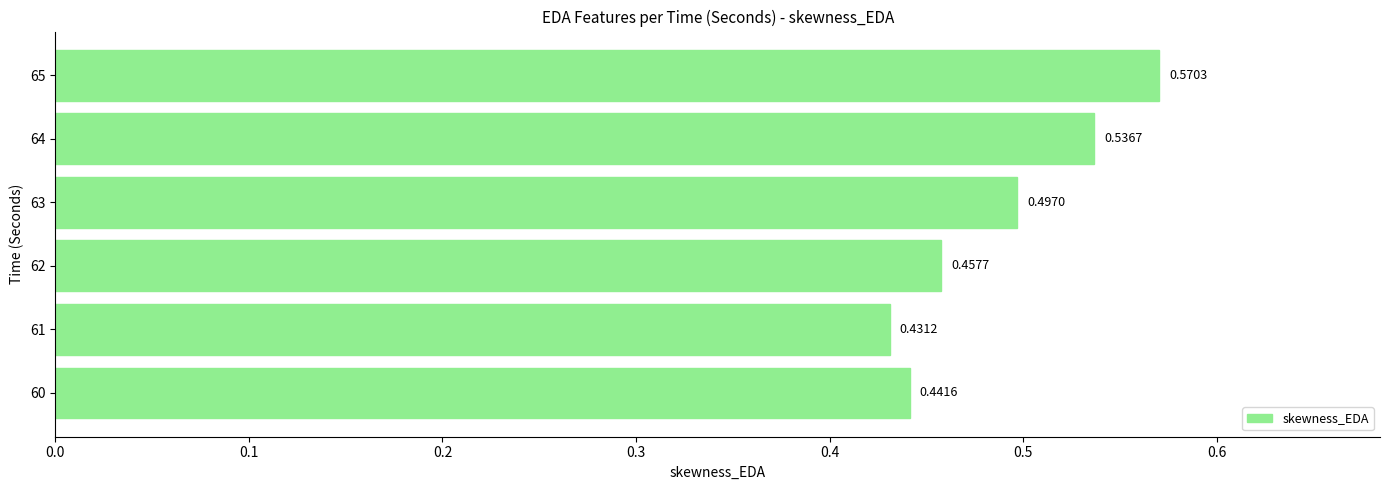

Which has a higher value, 60 or 63?

63